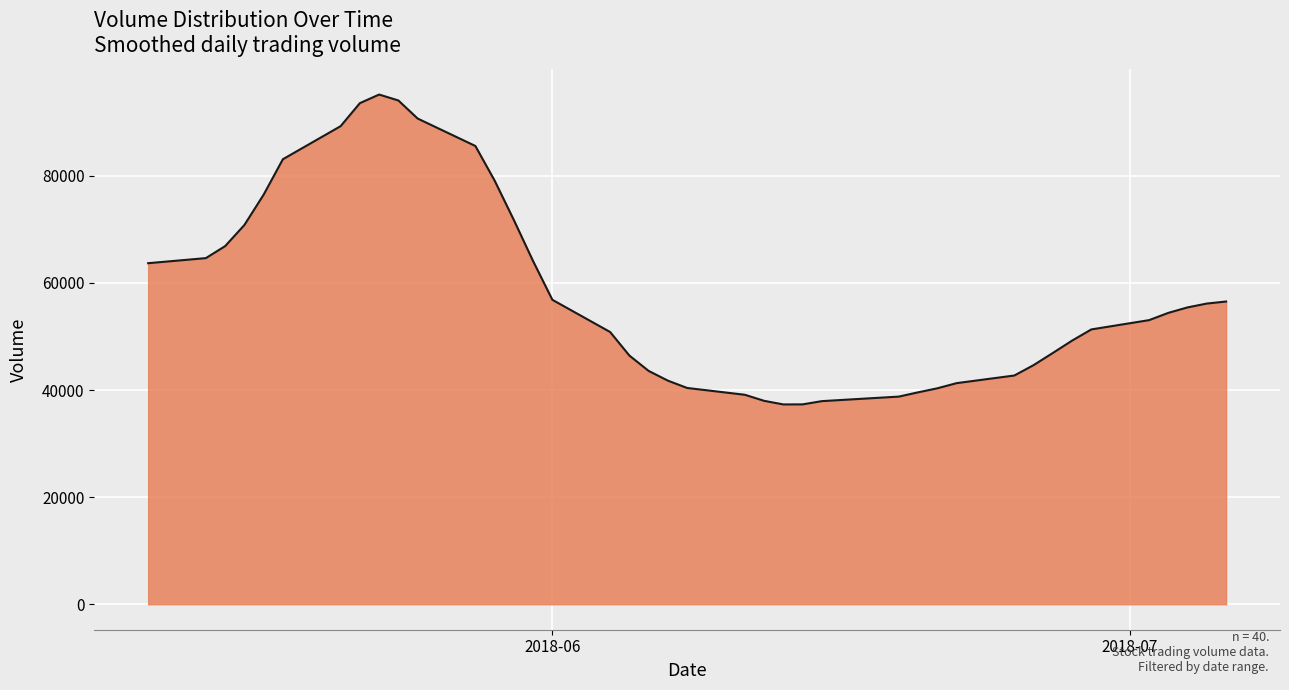

What is the minimum value shown in the chart?

37315.6